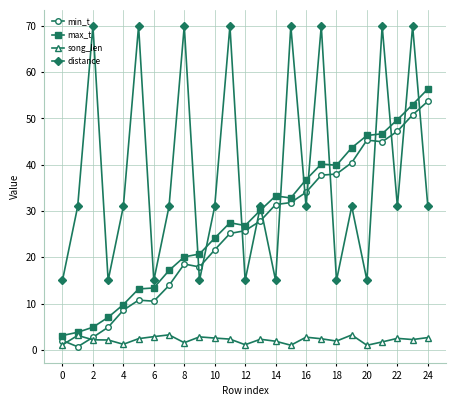

How many lines are shown in the chart?

4